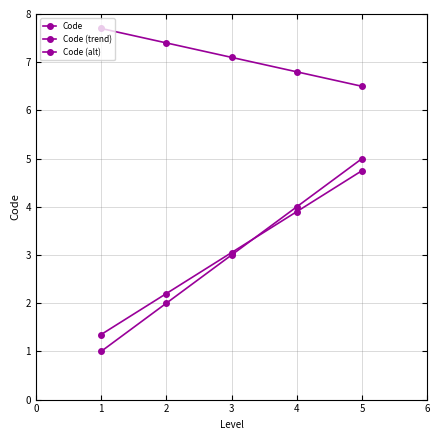

How many lines are shown in the chart?

3